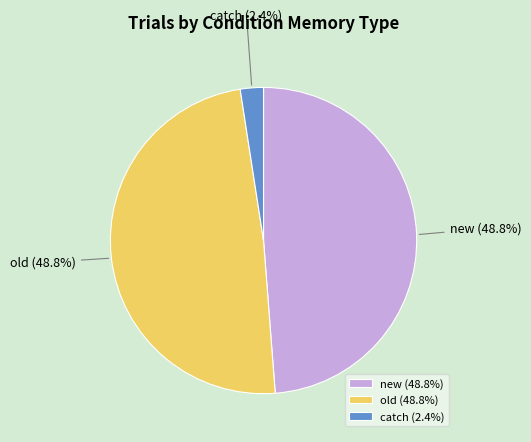

What percentage is NOT represented by old?

51.2%